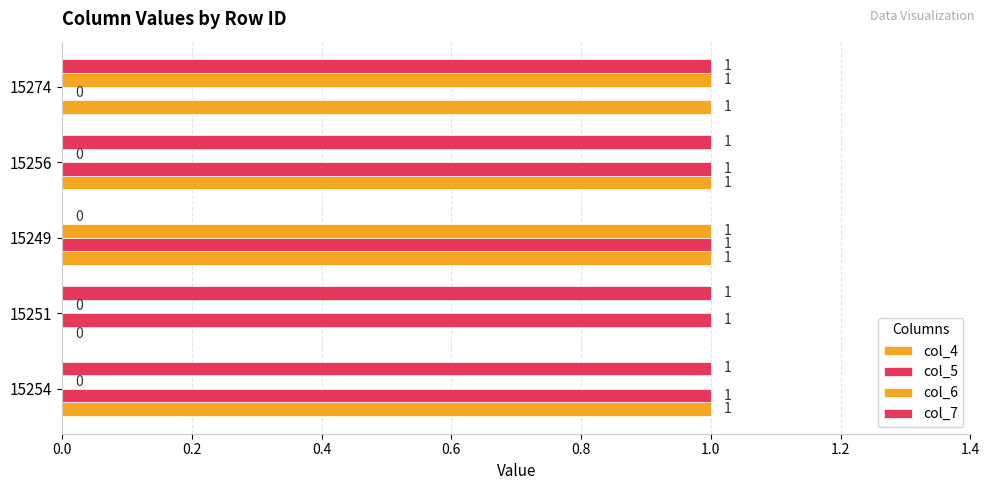

How many distinct data groups are displayed?

4